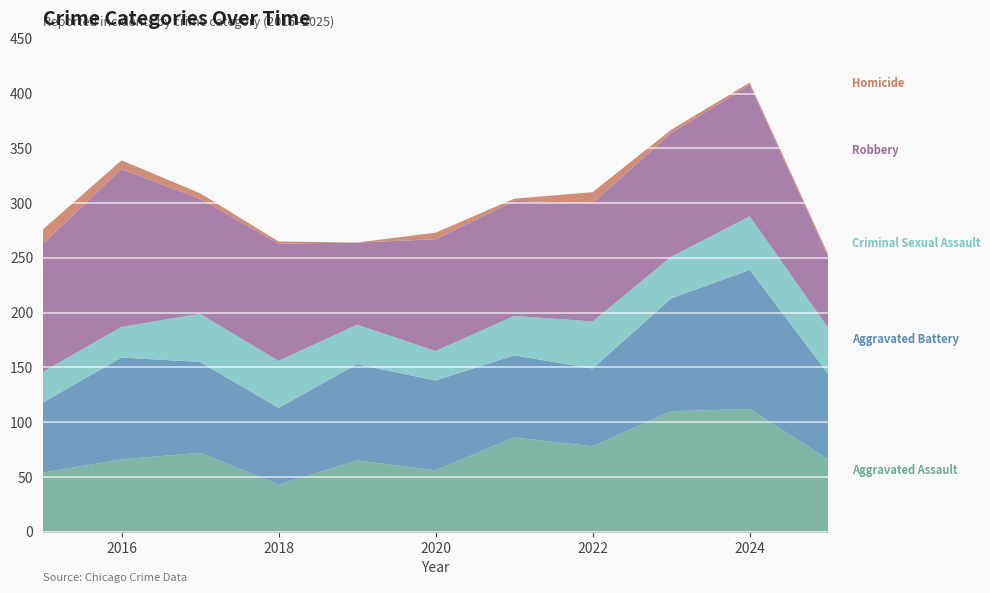

Reading right to left, transcribe all the data shown in this chart.

Aggravated Assault: 2025=66	2024=112	2023=110	2022=78	2021=86	2020=56	2019=65	2018=43	2017=72	2016=66	2015=54
Aggravated Battery: 2025=78	2024=127	2023=103	2022=71	2021=75	2020=82	2019=88	2018=70	2017=83	2016=93	2015=64
Criminal Sexual Assault: 2025=42	2024=49	2023=38	2022=43	2021=36	2020=27	2019=36	2018=43	2017=44	2016=28	2015=28
Robbery: 2025=65	2024=120	2023=113	2022=108	2021=105	2020=102	2019=75	2018=107	2017=105	2016=144	2015=117
Homicide: 2025=2	2024=2	2023=3	2022=10	2021=2	2020=6	2019=0	2018=2	2017=5	2016=8	2015=13